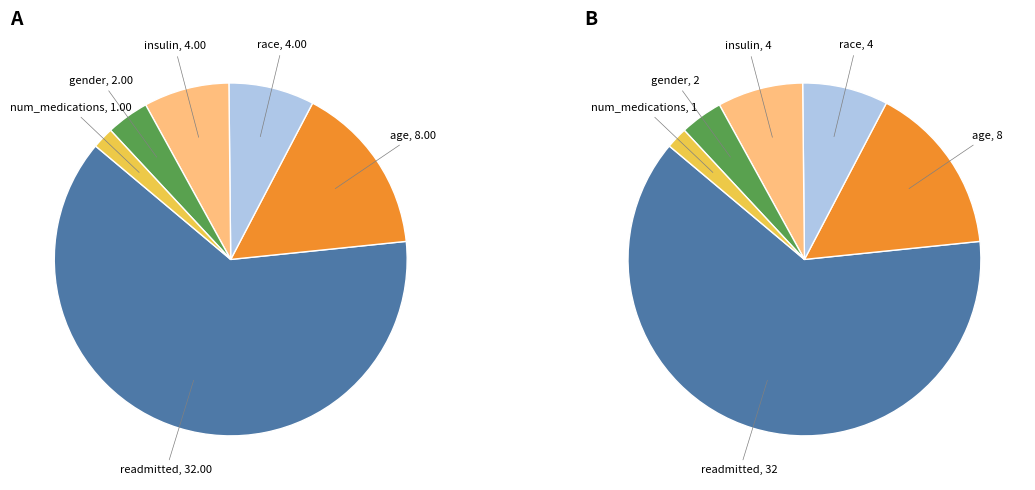

To the nearest percent, what is the combined percentage of readmitted and gender?

67%